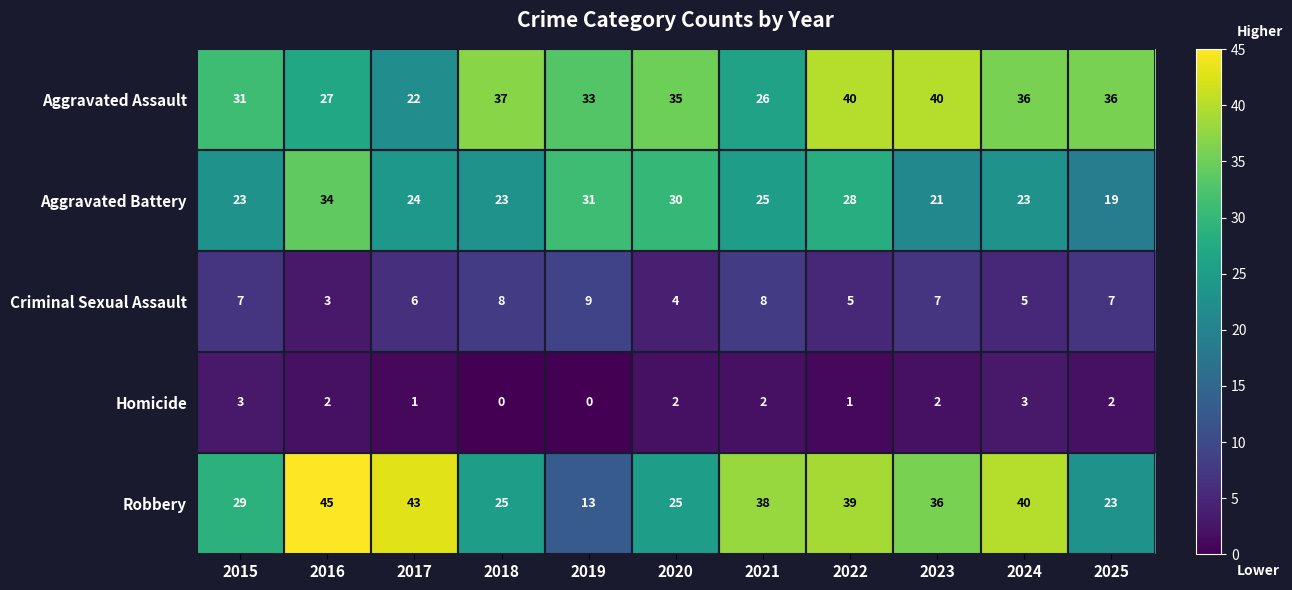

What value does the Aggravated Assault series have at 2017, to the nearest 10?

20